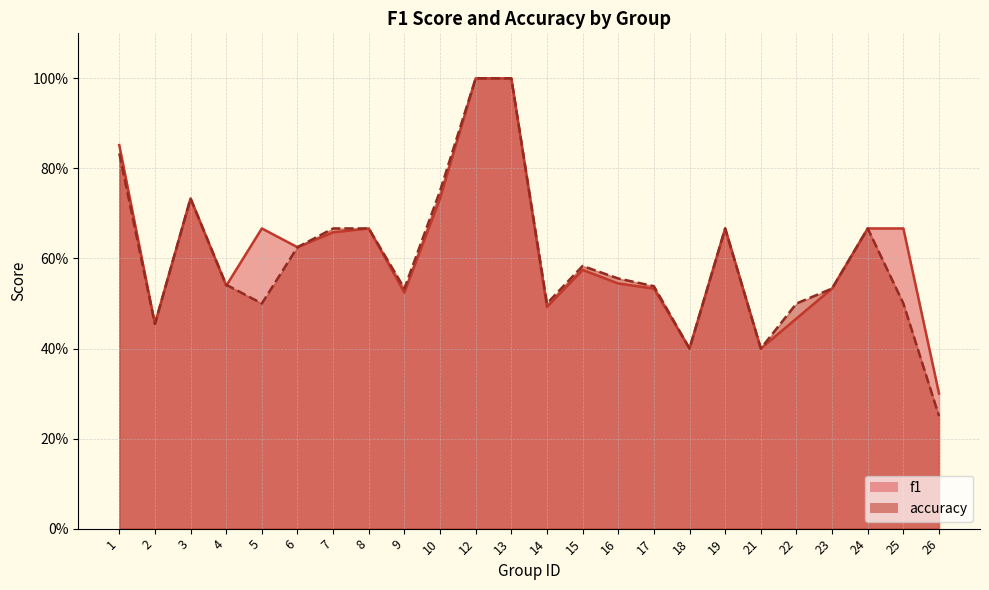

Reading left to right, extract all data points from this chart.

f1: 0.9	0.5	0.7	0.5	0.7	0.6	0.7	0.7	0.5	0.7	1.0	1.0	0.5	0.6	0.5	0.5	0.4	0.7	0.4	0.5	0.5	0.7	0.7	0.3
accuracy: 0.8	0.5	0.7	0.5	0.5	0.6	0.7	0.7	0.5	0.8	1.0	1.0	0.5	0.6	0.6	0.5	0.4	0.7	0.4	0.5	0.5	0.7	0.5	0.2